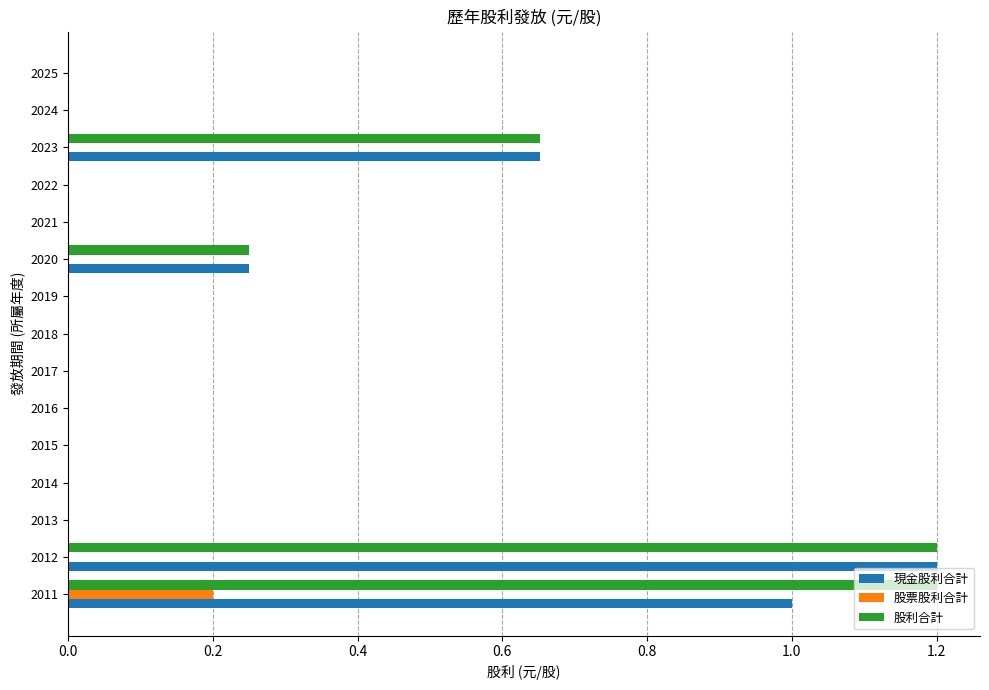

True or false: 現金股利合計 has a value of 1.2 at 2012.

True